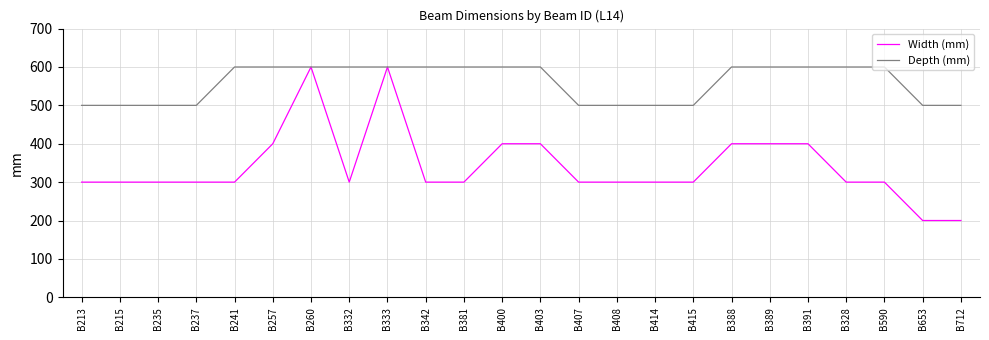

What is the sum of all Width (mm) values?

8200